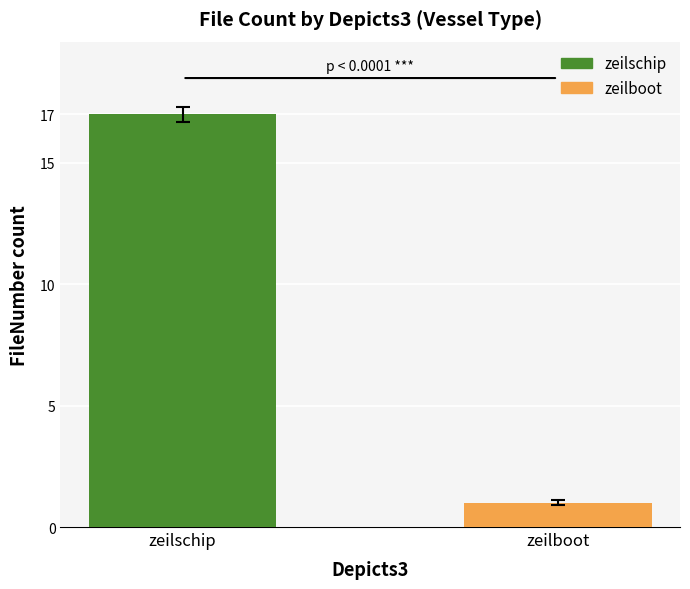

What is the difference between the values at zeilboot and zeilschip?

16